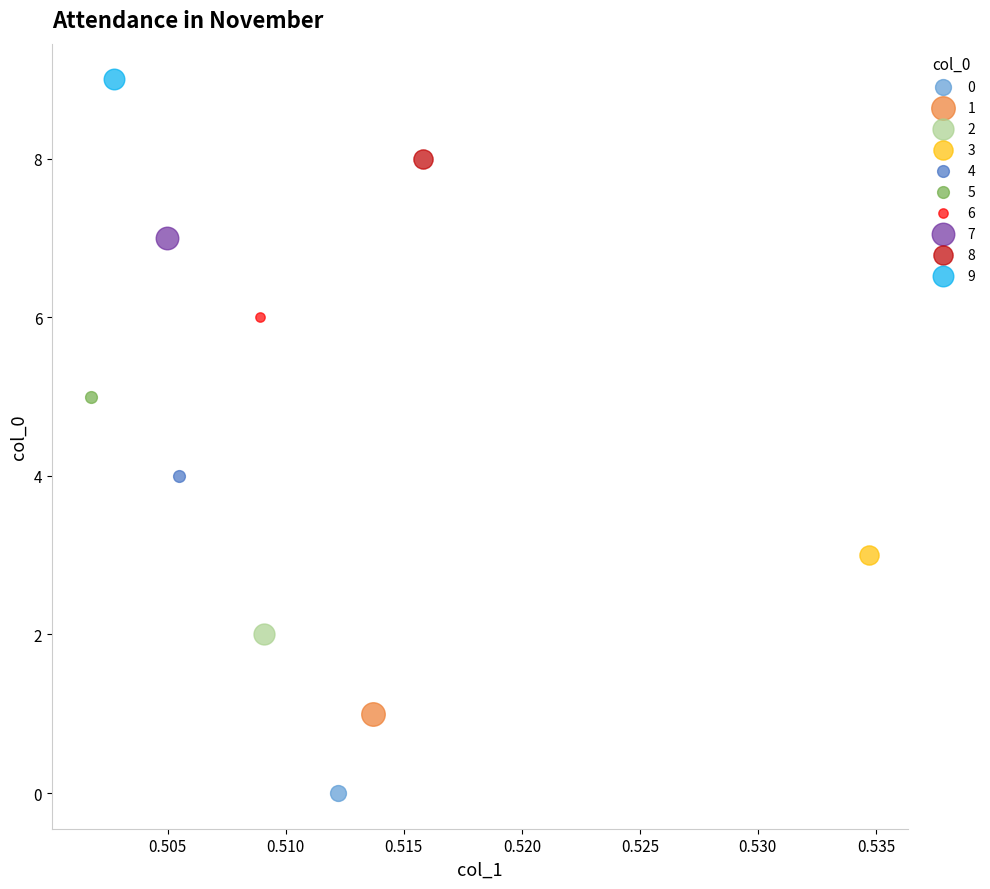

What are all the series names shown in the legend?

0, 1, 2, 3, 4, 5, 6, 7, 8, 9